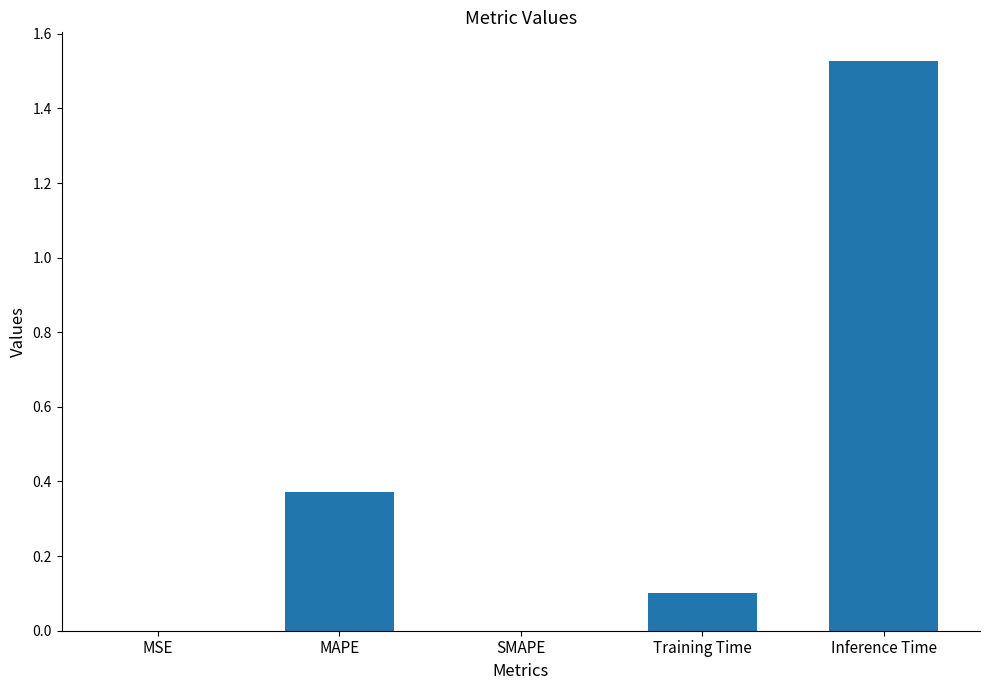

Which category has the highest value across all series?

Inference Time